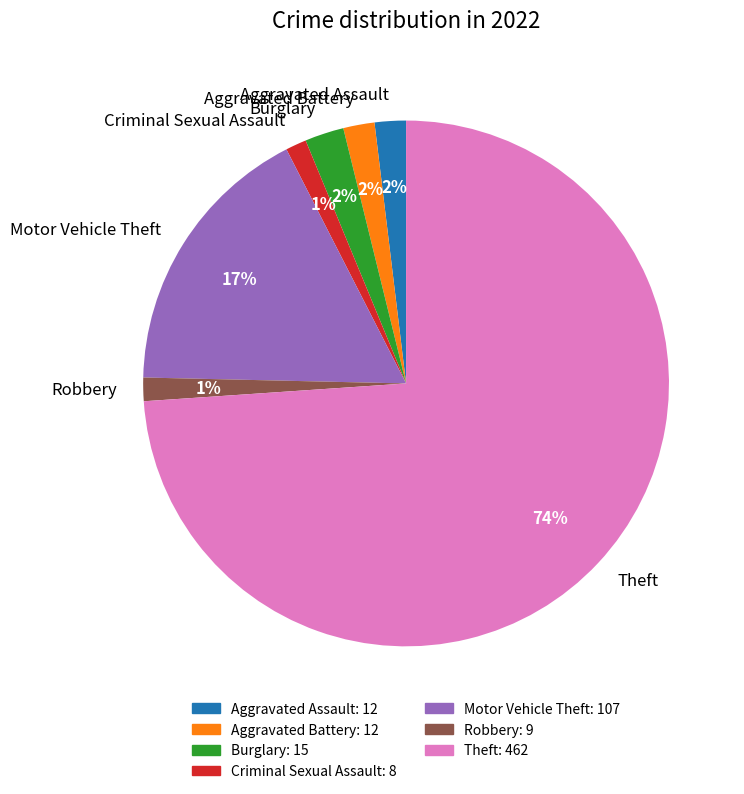

Combined, do Theft and Criminal Sexual Assault account for over 50%?

Yes